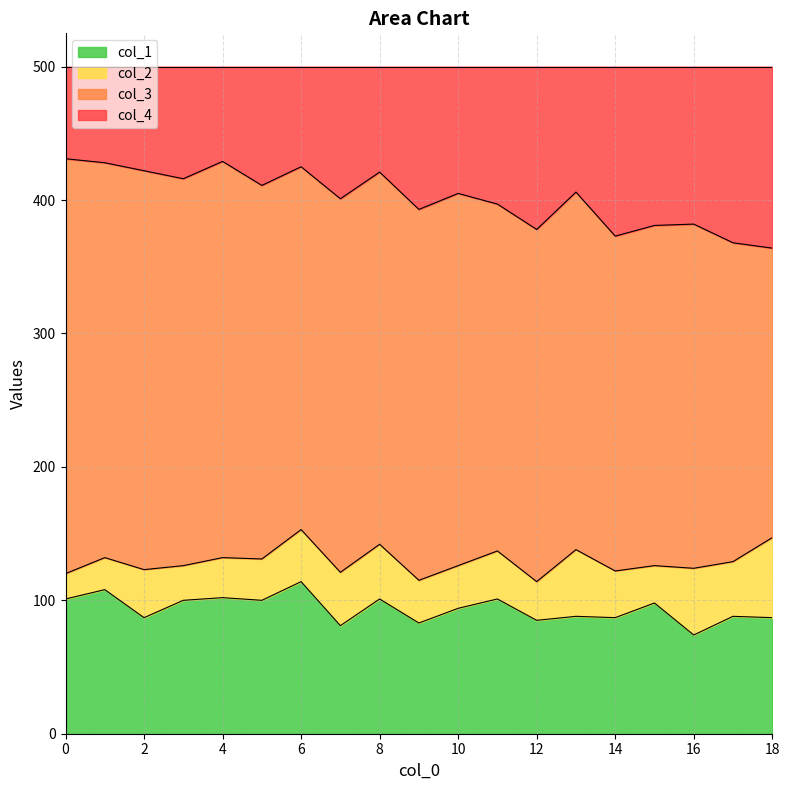

Rank the categories by col_1 value from highest to lowest.

6, 1, 4, 0, 8, 11, 3, 5, 15, 10, 13, 17, 2, 14, 18, 12, 9, 7, 16